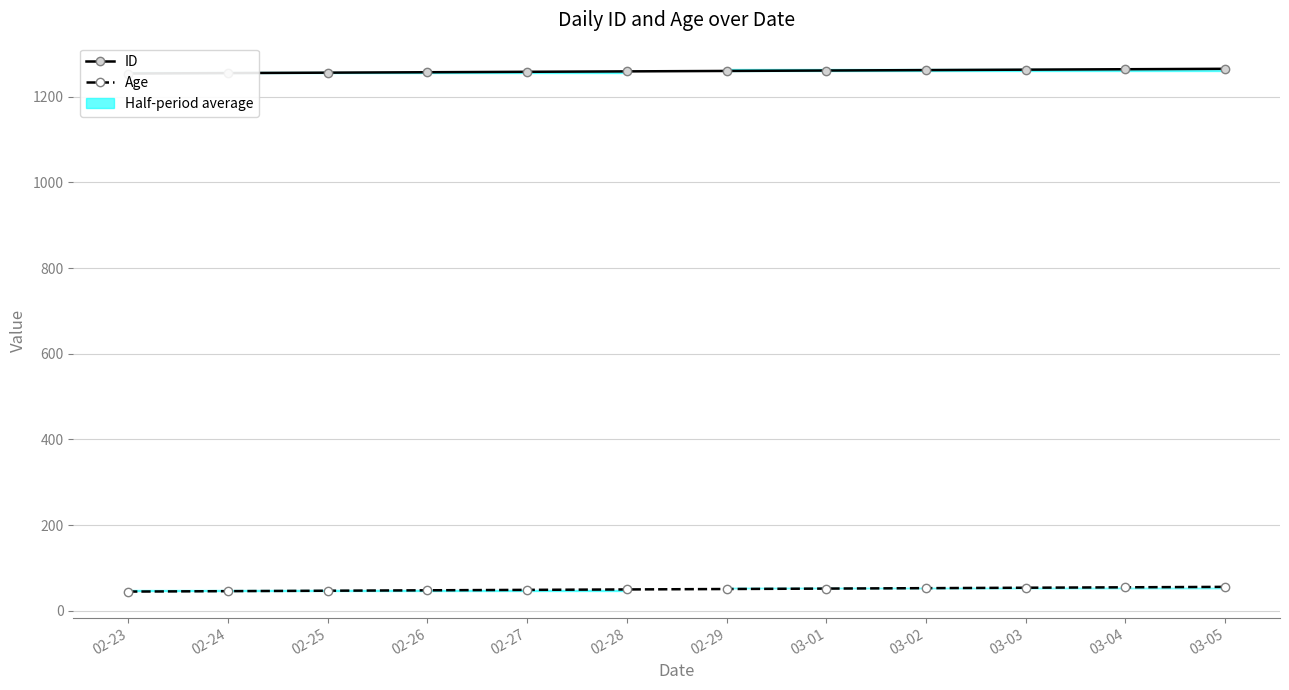

What is the label of the 10th point from the right?

02-25